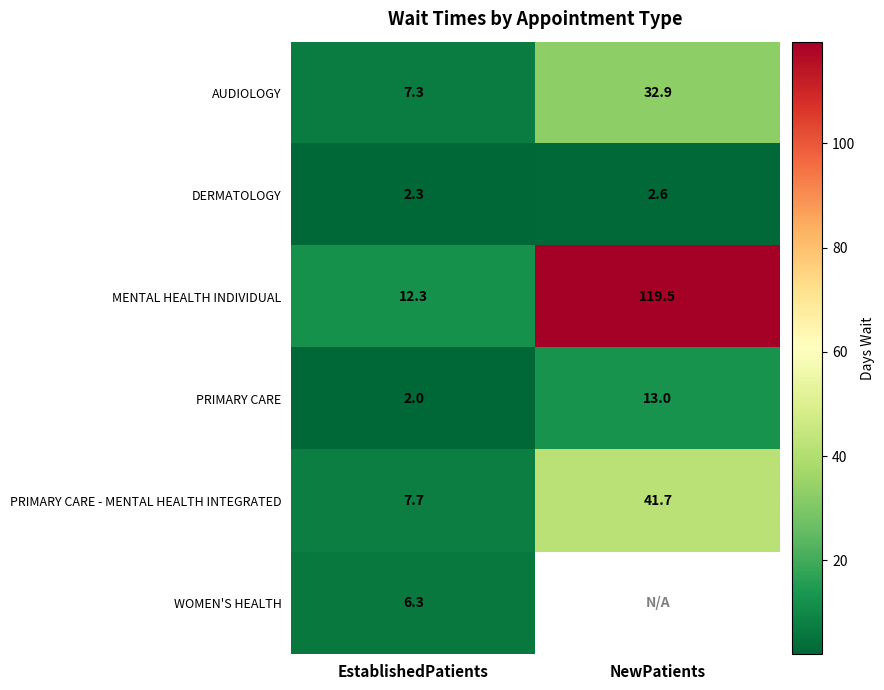

List the labels in order of PRIMARY CARE value, smallest first.

EstablishedPatients, NewPatients